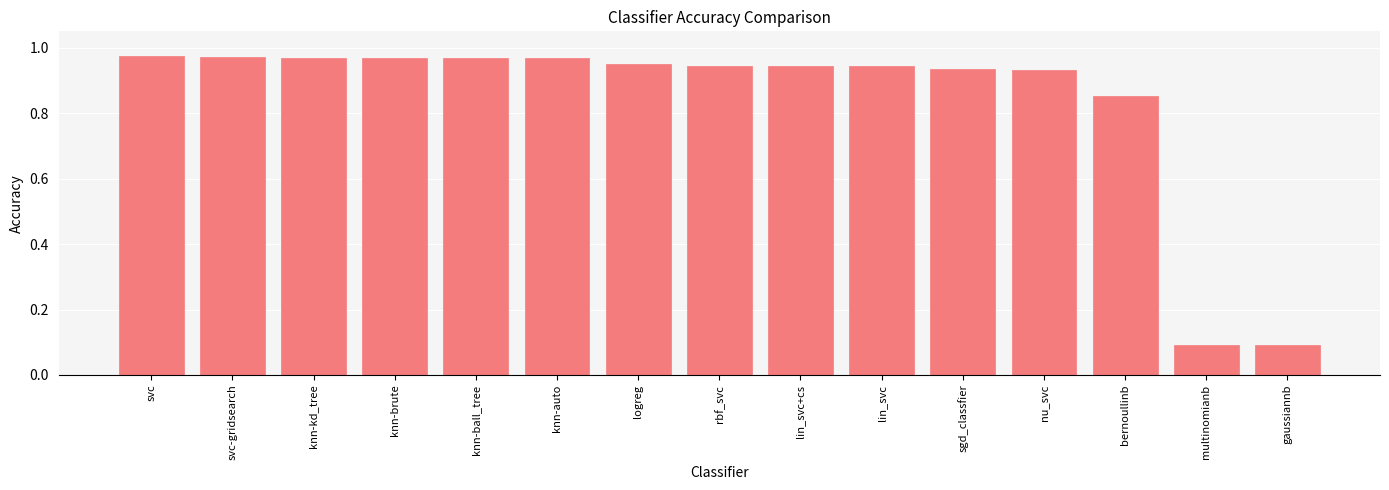

What is the sum of all values?

12.5